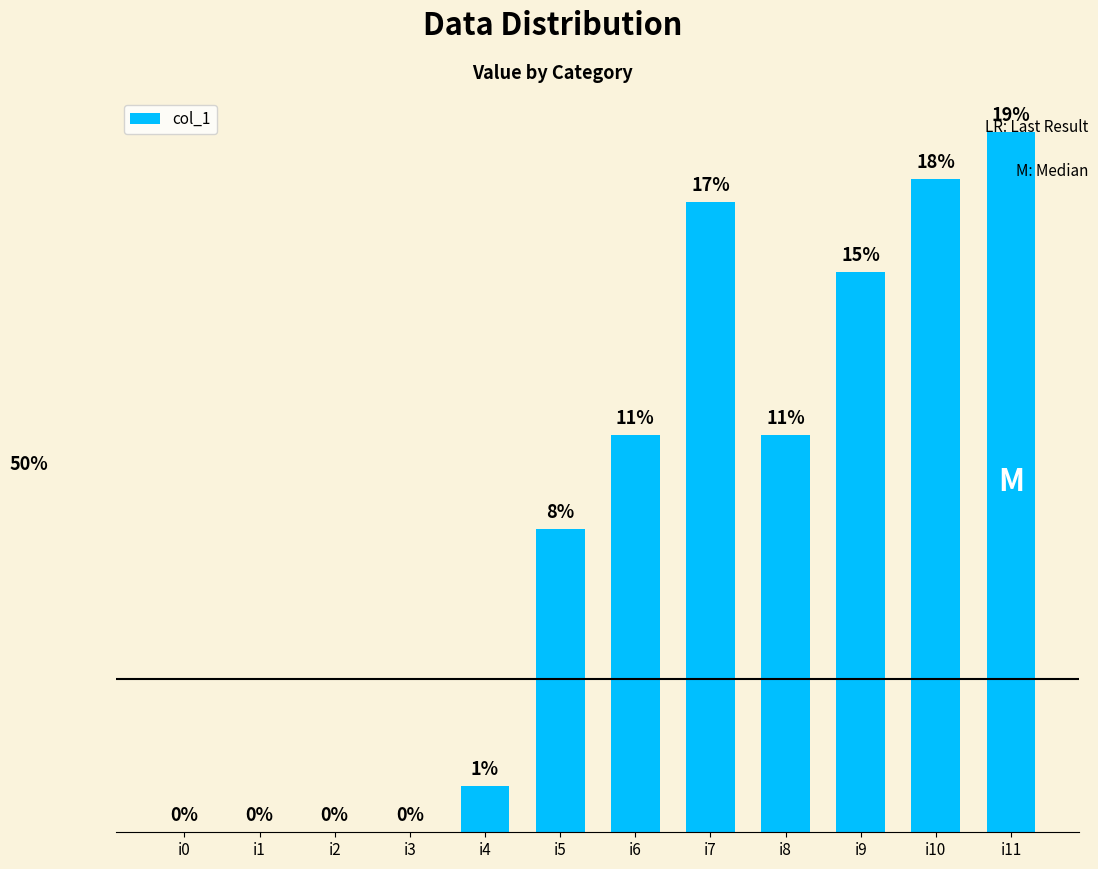

The chart shows a value of 3 at i4. True or false?

False